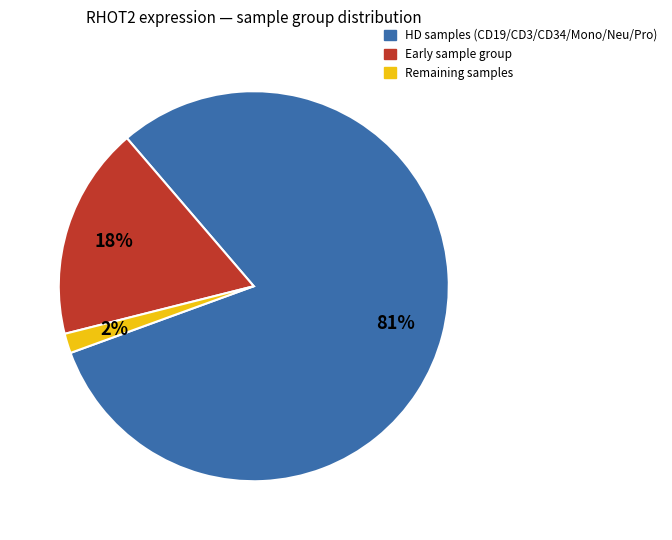

Which slice represents more than half of the pie?

HD samples (CD19/CD3/CD34/Mono/Neu/Pro)